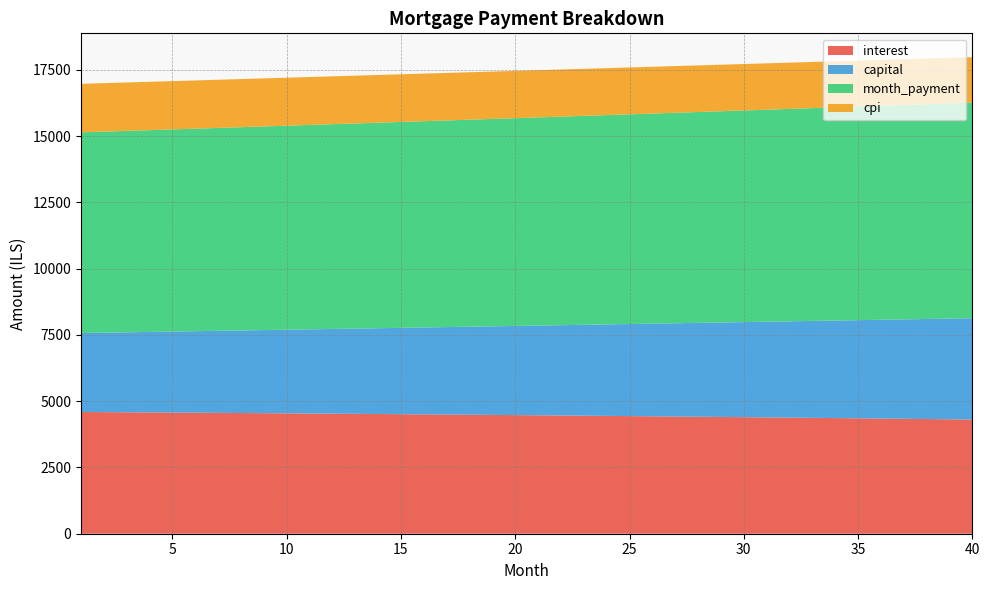

Reading left to right, extract all data points from this chart.

interest: 1=4591.7	2=4586.5	3=4581.1	4=4575.7	5=4570.1	6=4564.5	7=4558.7	8=4552.9	9=4546.9	10=4540.9	11=4534.7	12=4528.4	13=4522.1	14=4515.6	15=4509.0	16=4502.3	17=4495.5	18=4488.6	19=4481.6	20=4474.4	21=4467.2	22=4459.8	23=4452.4	24=4444.8	25=4437.1	26=4429.3	27=4421.4	28=4413.3	29=4405.1	30=4396.9	31=4388.5	32=4379.9	33=4371.3	34=4362.5	35=4353.6	36=4344.6	37=4335.4	38=4326.2	39=4316.8	40=4307.2
capital: 1=2978.2	2=2997.3	3=3016.6	4=3036.0	5=3055.5	6=3075.1	7=3094.9	8=3114.8	9=3134.8	10=3154.9	11=3175.2	12=3195.6	13=3216.1	14=3236.8	15=3257.6	16=3278.5	17=3299.6	18=3320.8	19=3342.1	20=3363.6	21=3385.2	22=3406.9	23=3428.8	24=3450.9	25=3473.0	26=3495.4	27=3517.8	28=3540.4	29=3563.2	30=3586.1	31=3609.1	32=3632.3	33=3655.6	34=3679.1	35=3702.7	36=3726.5	37=3750.5	38=3774.6	39=3798.8	40=3823.2
month_payment: 1=7569.9	2=7583.8	3=7597.7	4=7611.7	5=7625.6	6=7639.6	7=7653.6	8=7667.6	9=7681.7	10=7695.8	11=7709.9	12=7724.0	13=7738.2	14=7752.4	15=7766.6	16=7780.8	17=7795.1	18=7809.4	19=7823.7	20=7838.0	21=7852.4	22=7866.8	23=7881.2	24=7895.7	25=7910.1	26=7924.6	27=7939.2	28=7953.7	29=7968.3	30=7982.9	31=7997.6	32=8012.2	33=8026.9	34=8041.6	35=8056.4	36=8071.1	37=8085.9	38=8100.8	39=8115.6	40=8130.5
cpi: 1=1831.2	2=1829.1	3=1826.9	4=1824.7	5=1822.4	6=1820.1	7=1817.8	8=1815.4	9=1813.0	10=1810.6	11=1808.1	12=1805.5	13=1802.9	14=1800.3	15=1797.6	16=1794.9	17=1792.2	18=1789.3	19=1786.5	20=1783.6	21=1780.7	22=1777.7	23=1774.7	24=1771.6	25=1768.5	26=1765.3	27=1762.1	28=1758.8	29=1755.5	30=1752.2	31=1748.8	32=1745.3	33=1741.8	34=1738.3	35=1734.7	36=1731.0	37=1727.3	38=1723.5	39=1719.7	40=1715.9